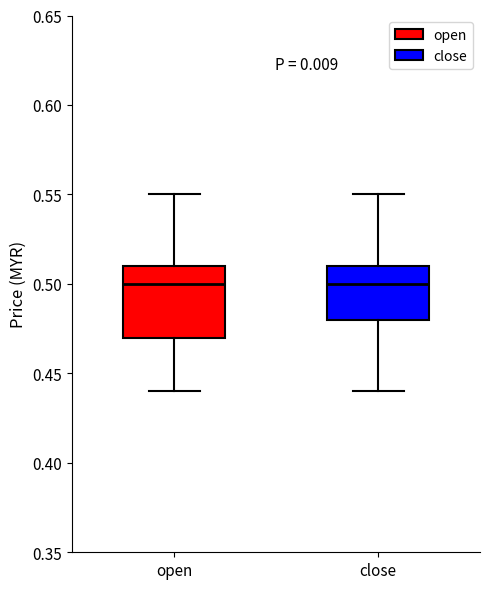

Which box is the tallest, from its lower edge to its upper edge?

open